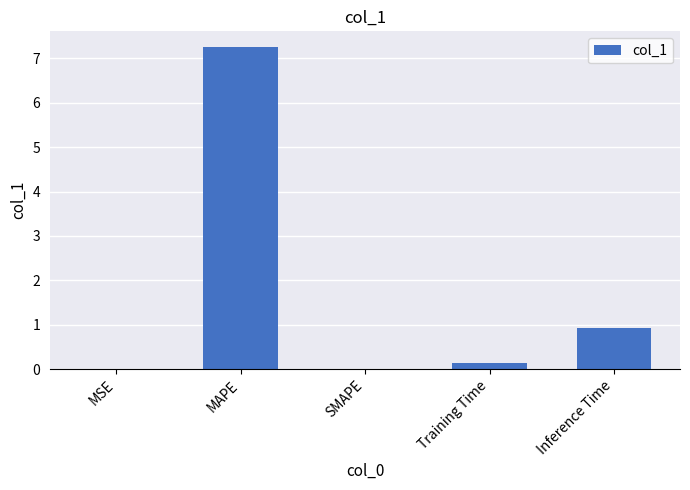

True or false: the data shows 7.2 at MAPE.

True